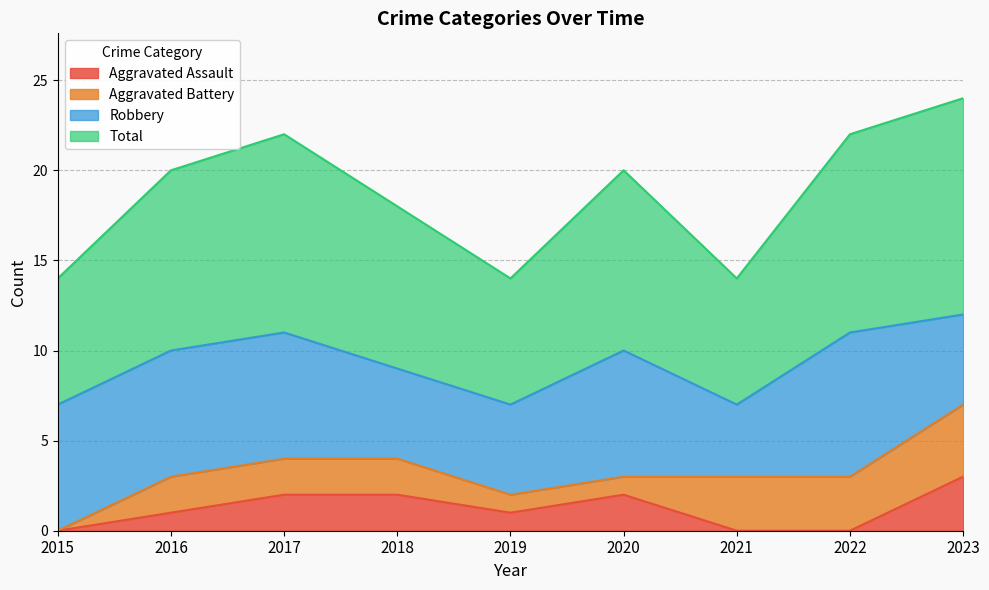

Which series has the widest spread of values?

Total